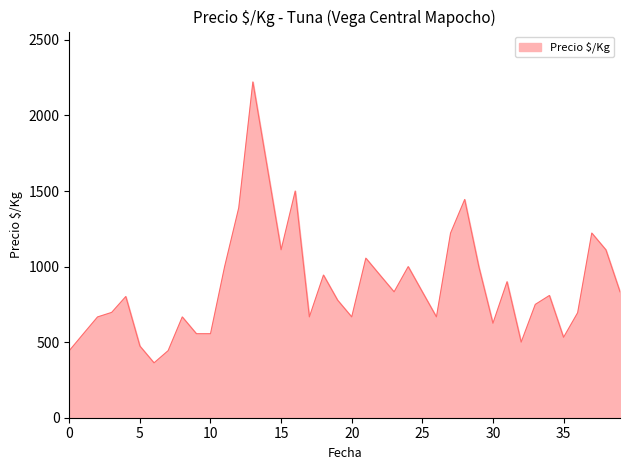

What is the maximum value shown in the chart?

2222